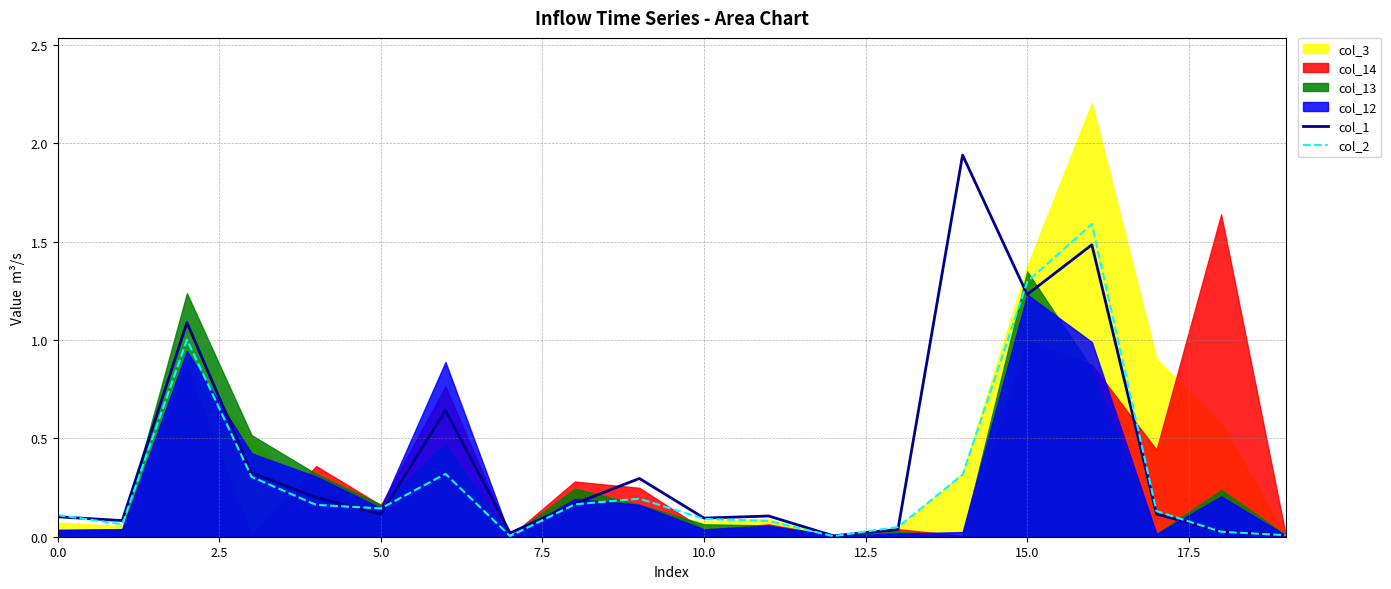

What value does the col_1 series have at 9?

0.3